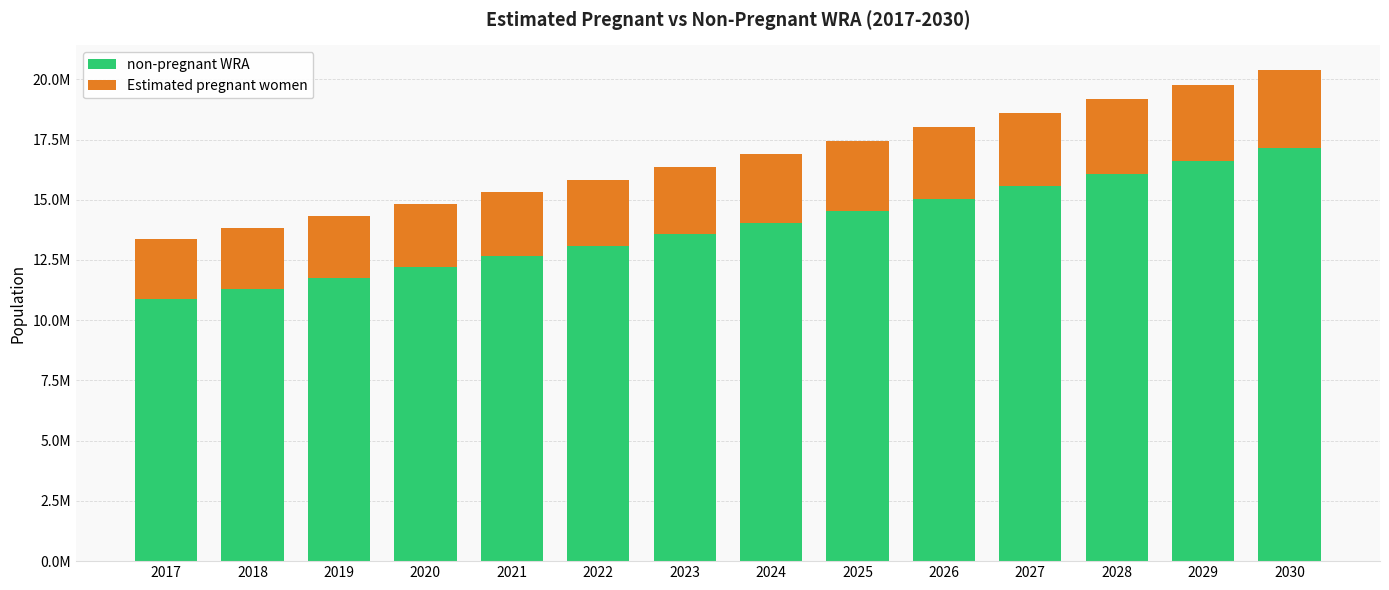

What are all the series names shown in the legend?

non-pregnant WRA, Estimated pregnant women